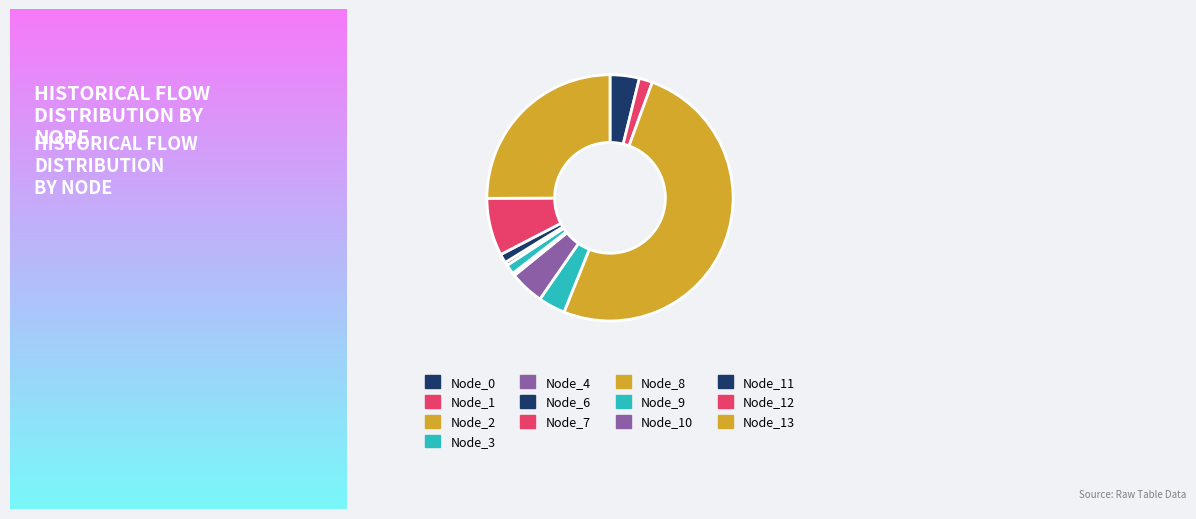

True or false: Node_10 accounts for 0% of the total.

True